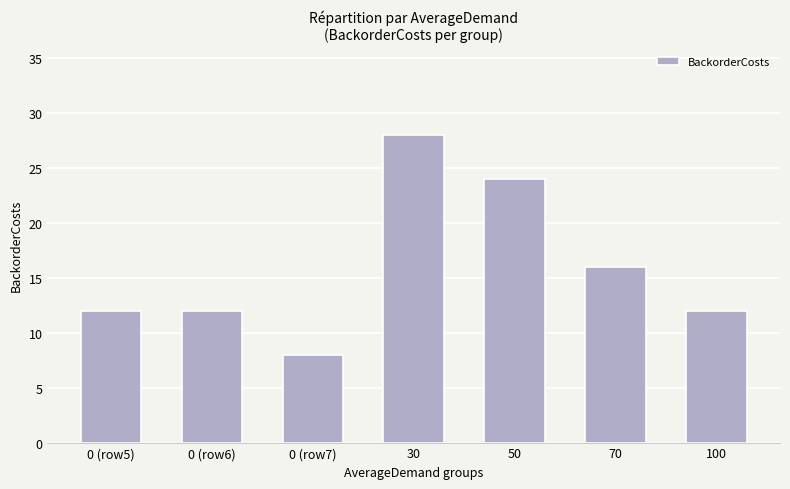

True or false: the data shows 12 at 0 (row5).

True